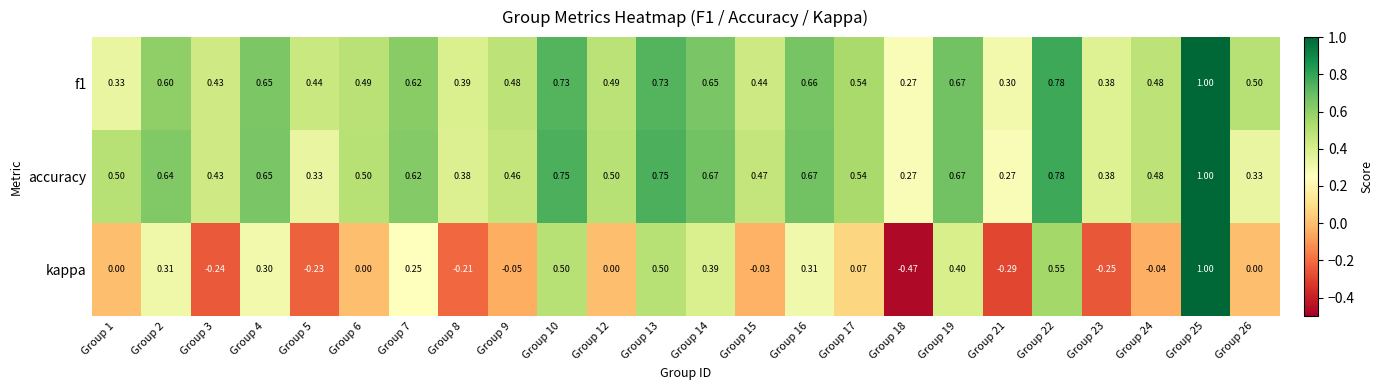

Is the value of kappa at Group 4 greater than the value of accuracy at Group 25?

No